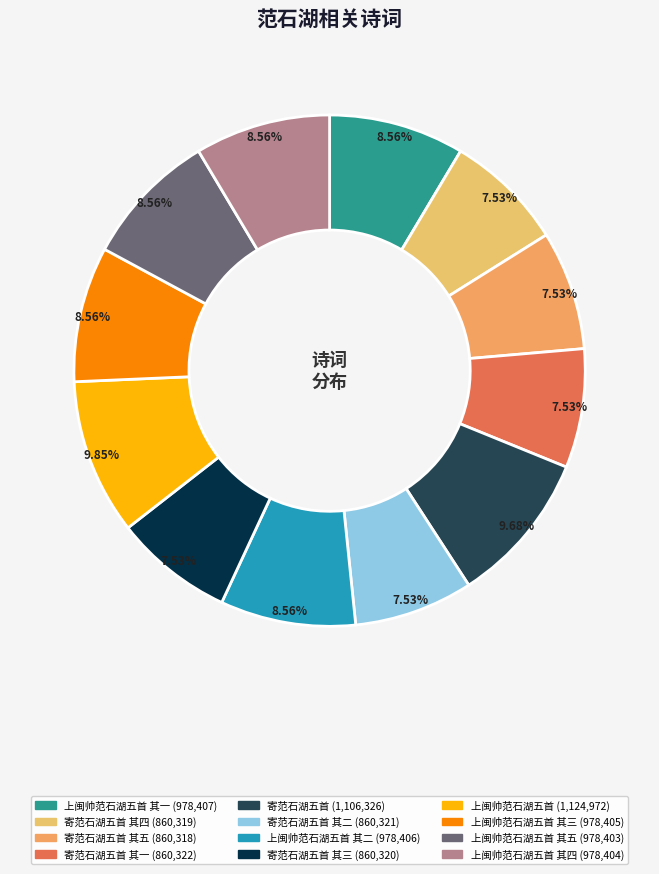

Count the number of slices in the pie.

12